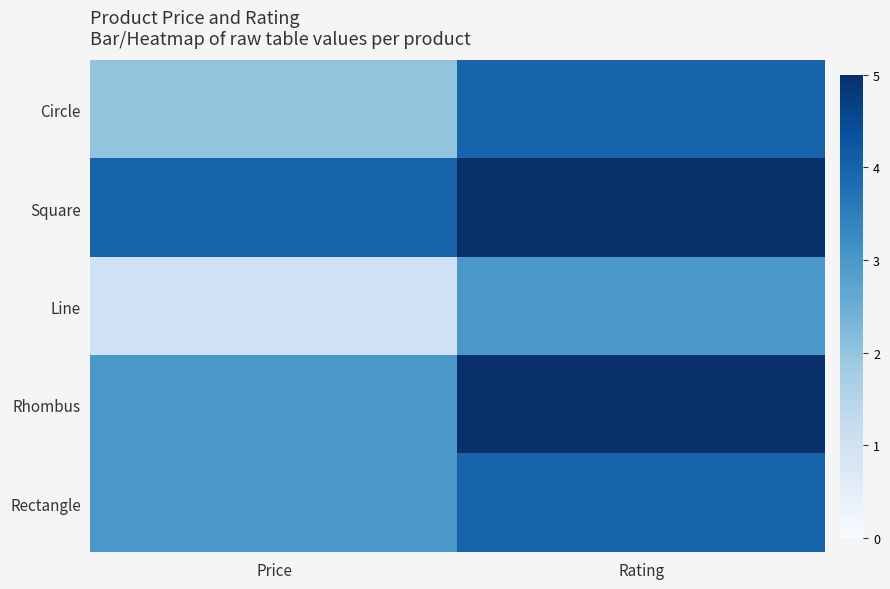

How many distinct data groups are displayed?

5